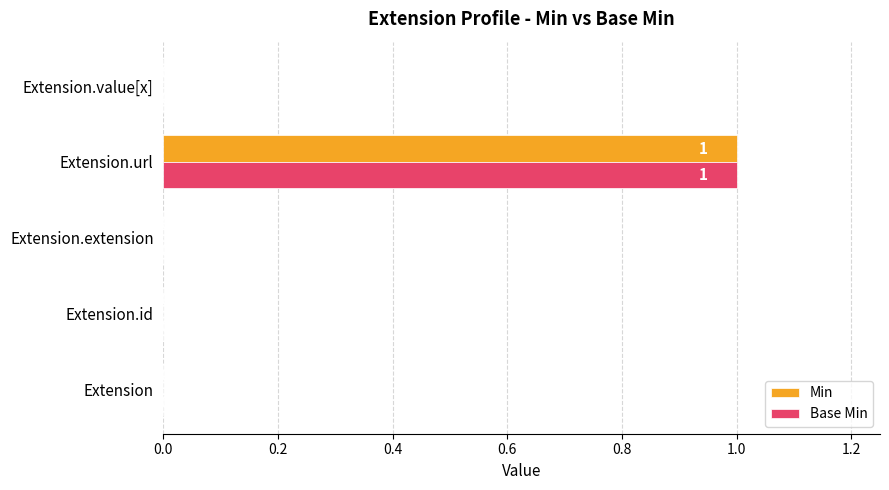

At which label does Base Min reach its peak?

Extension.url